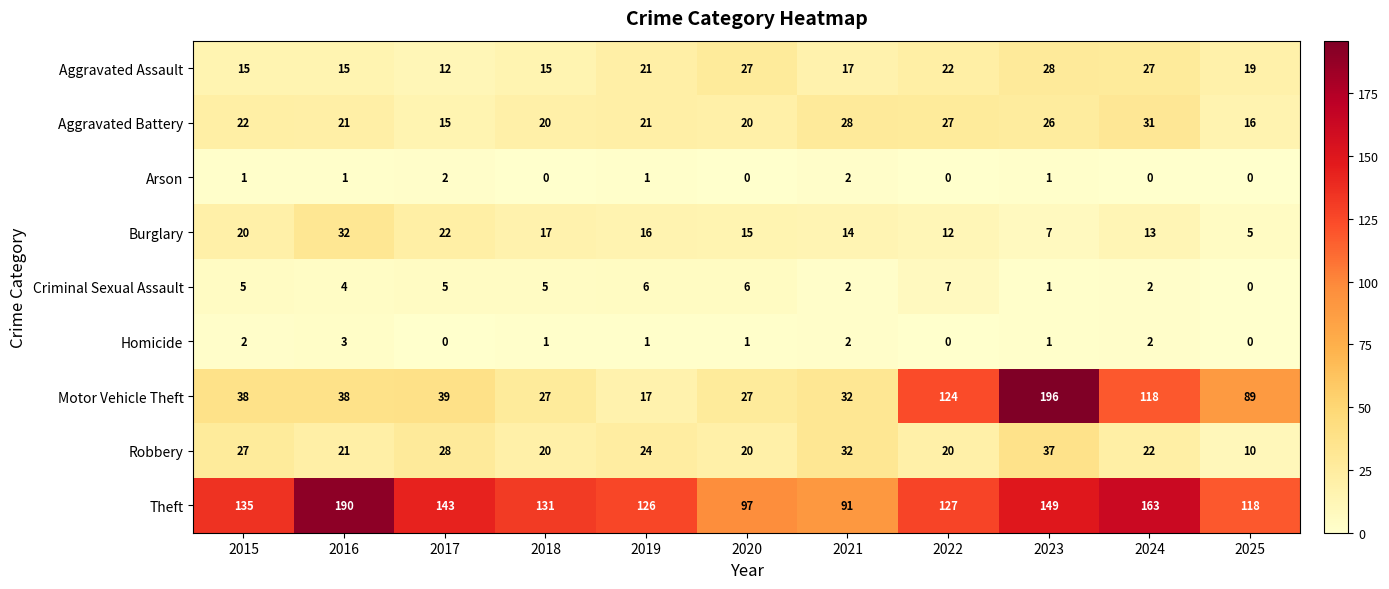

What is the lowest value of the Robbery series?

10